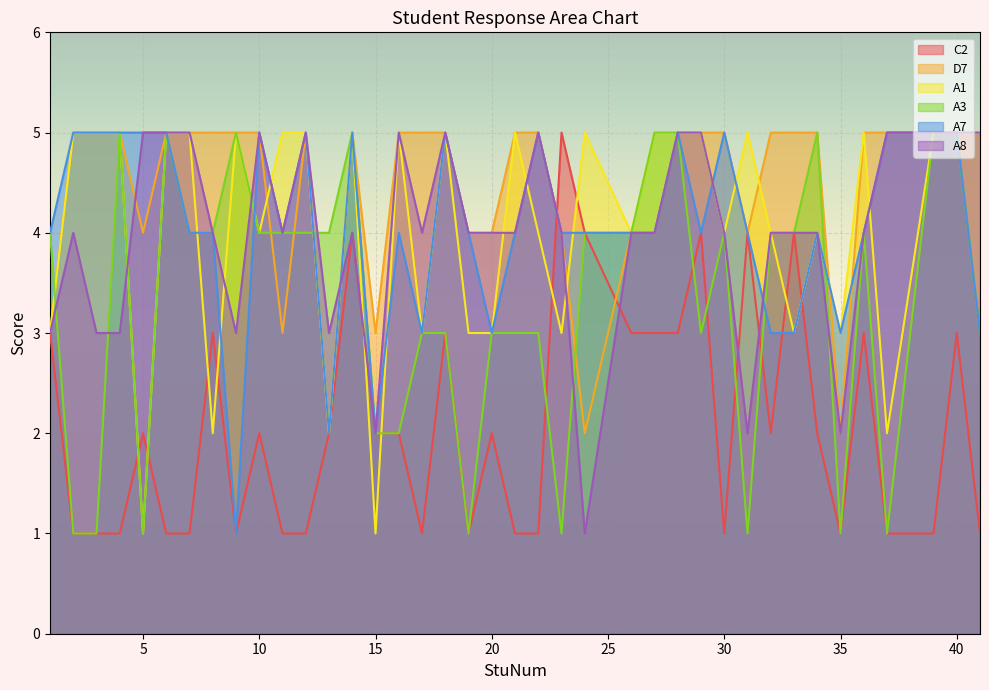

At which category does A8 reach its first local peak?

2